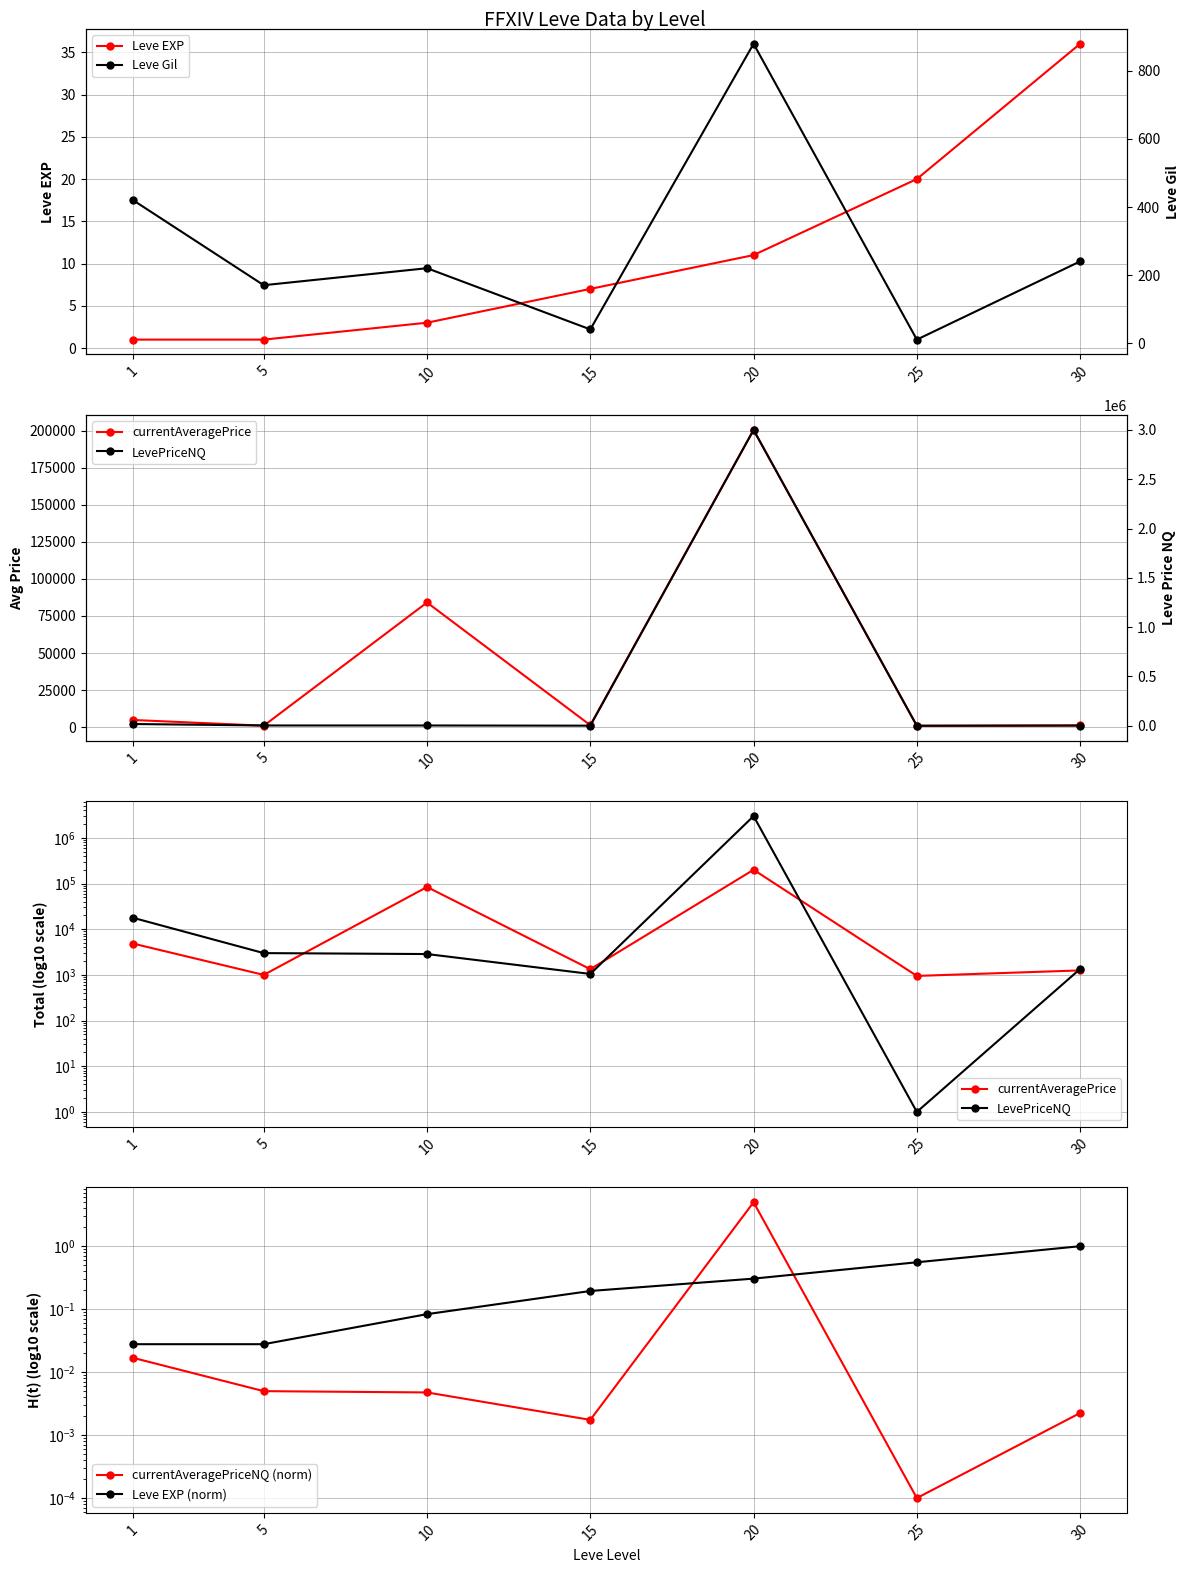

What is the average value of the currentAveragePrice series?

41987.7